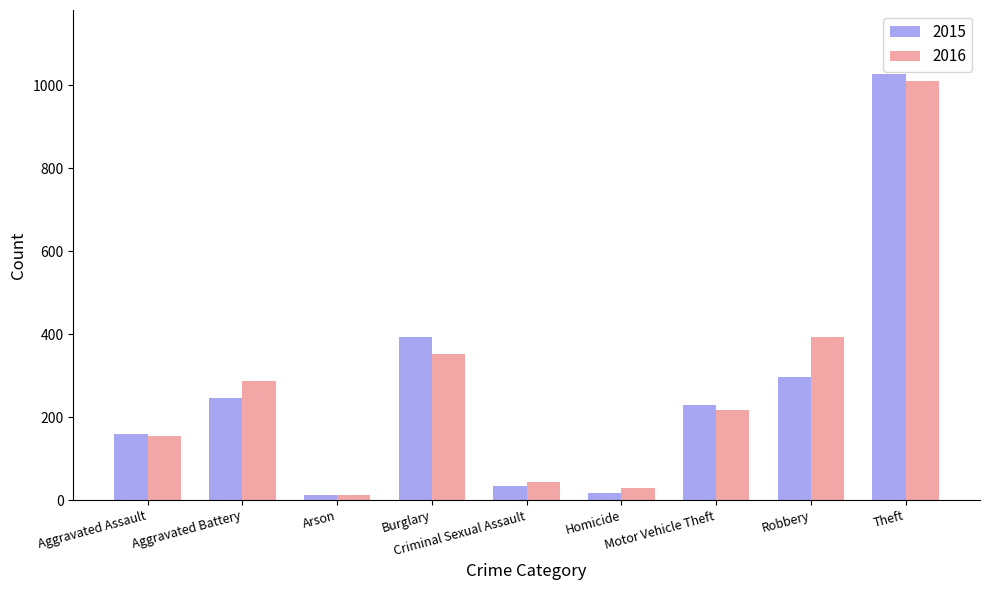

Reading right to left, what are all the values shown in this chart?

2015: Theft=1027	Robbery=297	Motor Vehicle Theft=228	Homicide=17	Criminal Sexual Assault=34	Burglary=393	Arson=11	Aggravated Battery=246	Aggravated Assault=160
2016: Theft=1009	Robbery=394	Motor Vehicle Theft=218	Homicide=29	Criminal Sexual Assault=43	Burglary=352	Arson=13	Aggravated Battery=288	Aggravated Assault=154